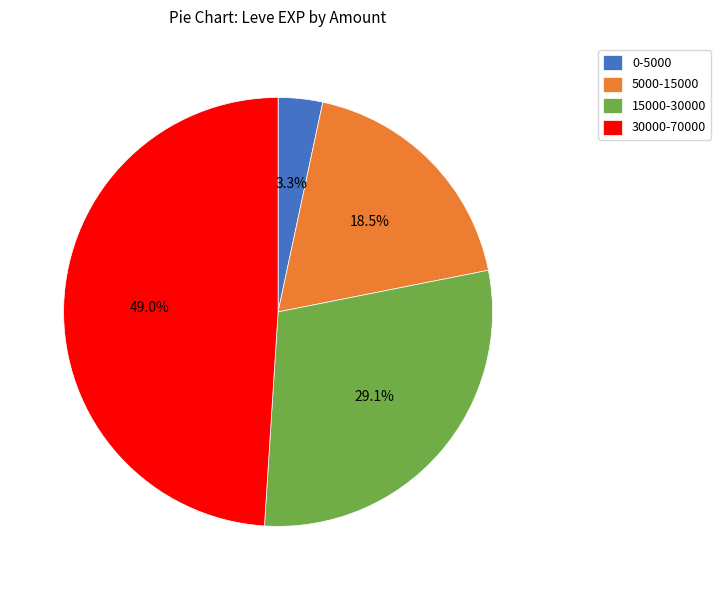

What is the ratio of the value at 5000-15000 to the value at 30000-70000?

0.4